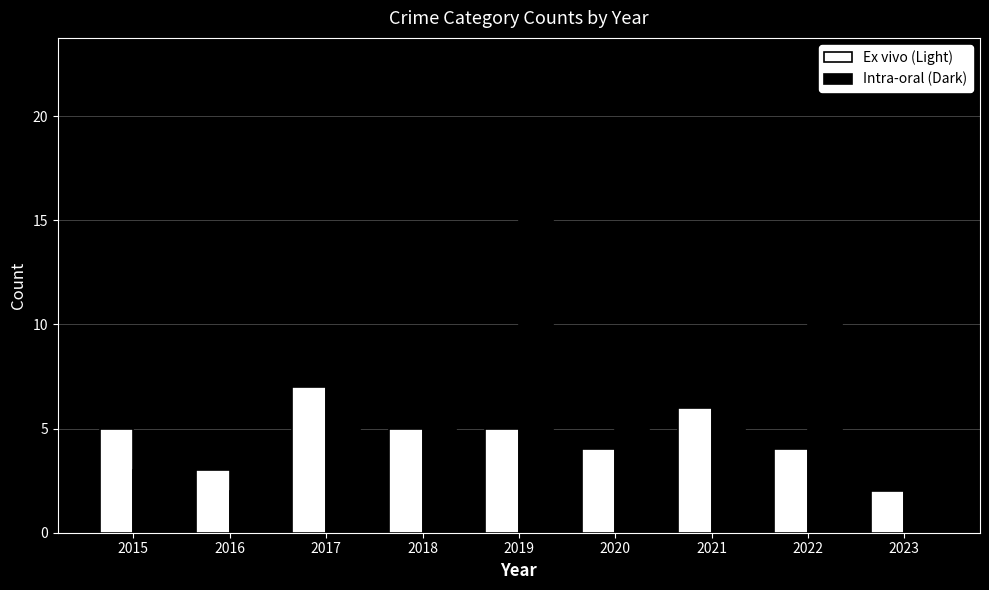

Between 2016 and 2018, which series saw the biggest shift?

Intra-oral (Dark)